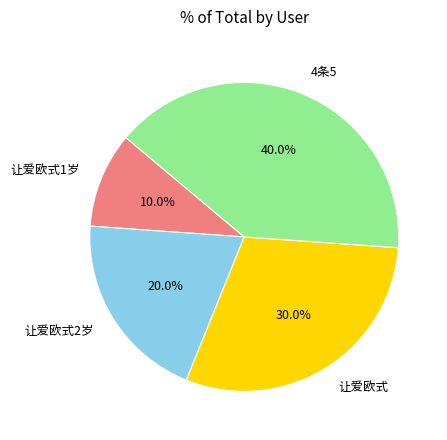

Do 让爱欧式2岁 and 4条5 together represent more than half of the pie?

Yes